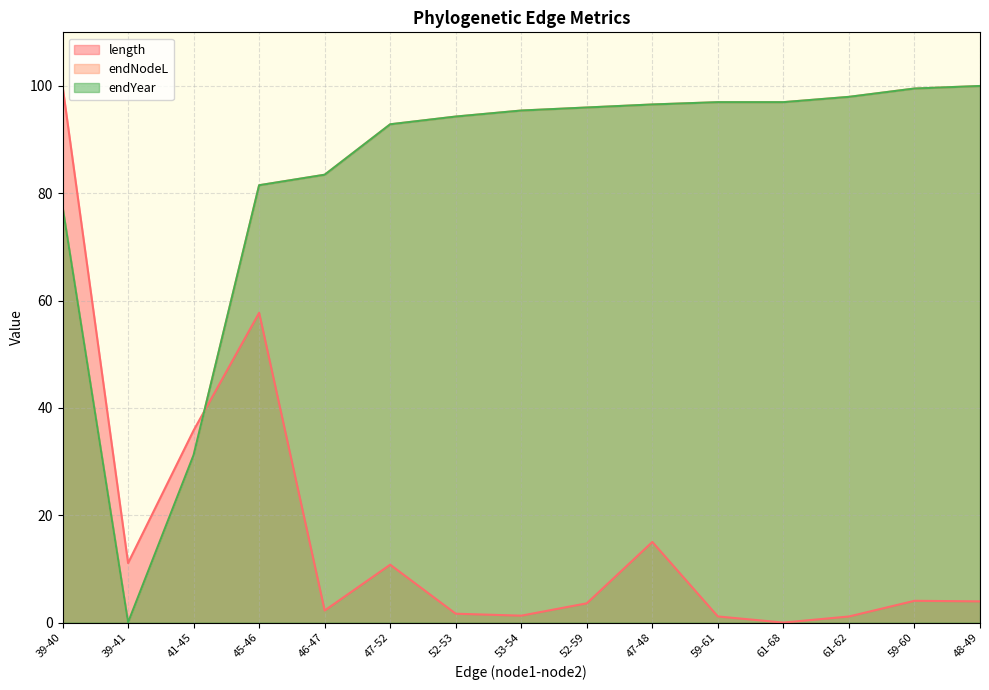

What is the sum of the endNodeL values at 45-46 and 52-53?

175.8